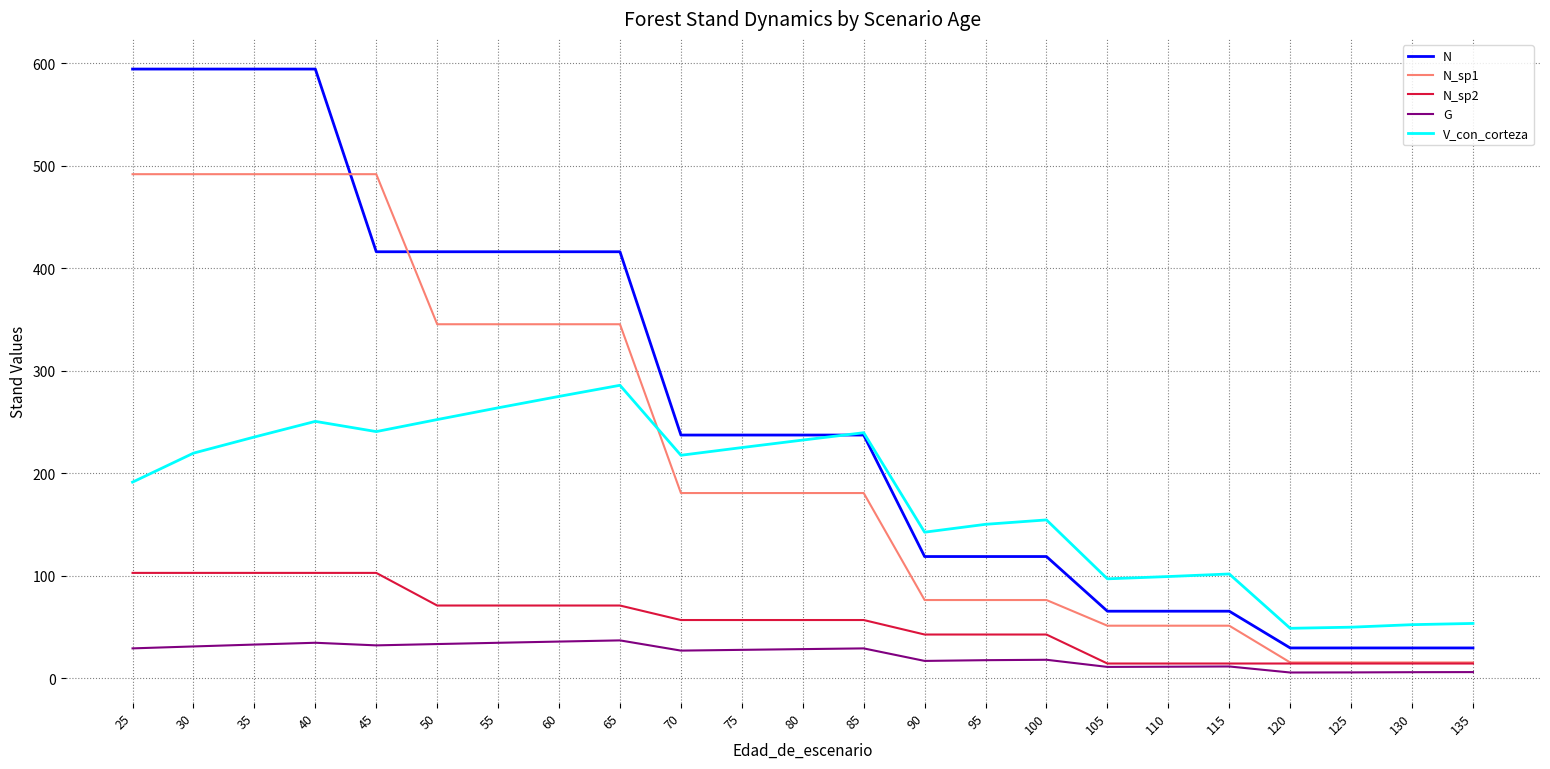

What is the smallest value displayed?

5.4